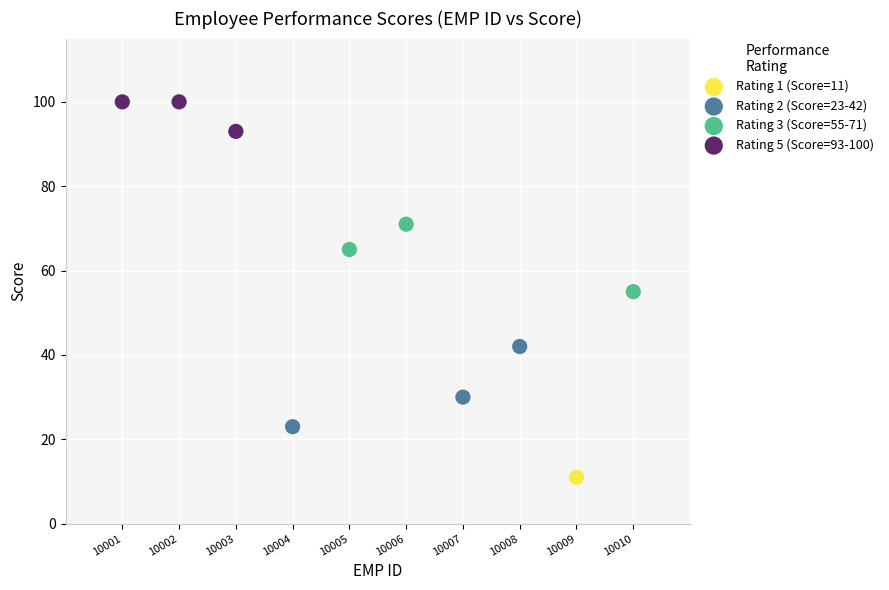

Which series reaches the maximum Y coordinate?

Rating 5 (Score=93-100)